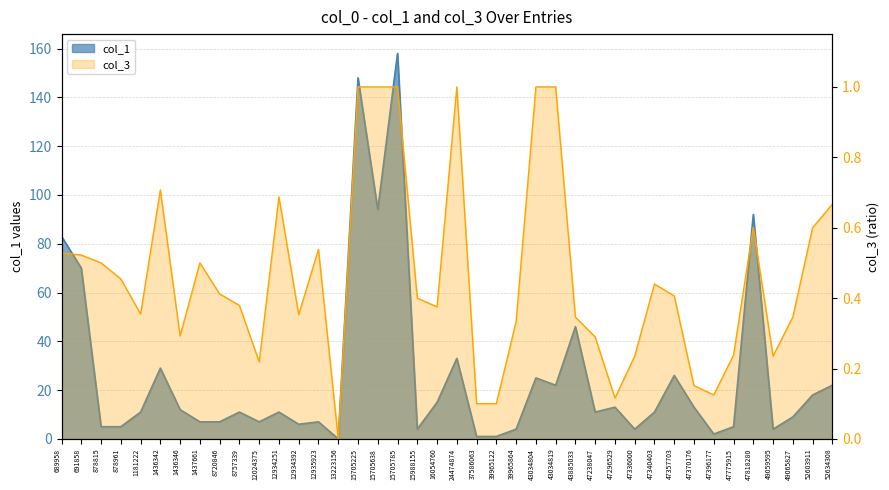

What is the sum of all col_3 values?

18.6